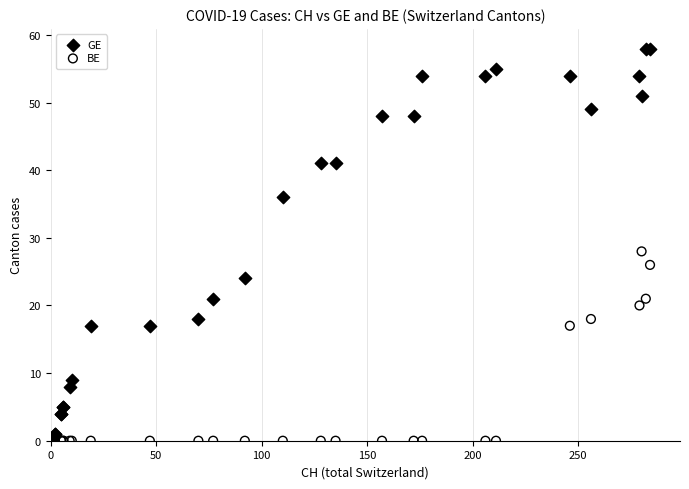

In the GE series, what Y value is closest to 29?

24